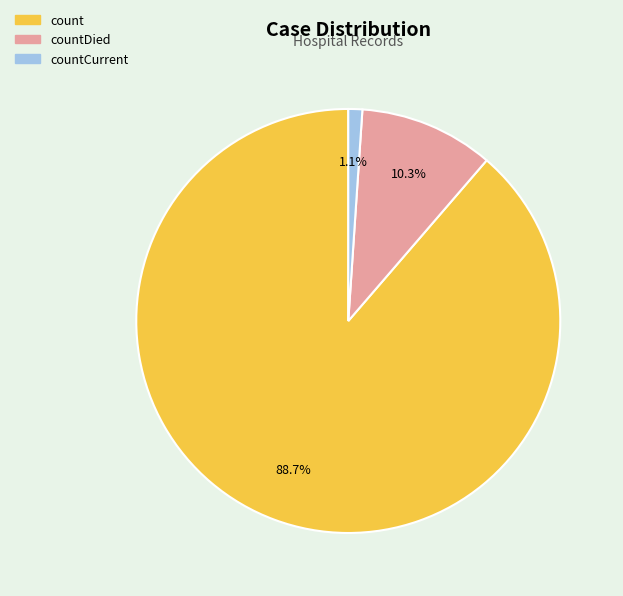

To the nearest percent, what portion does count represent?

89%